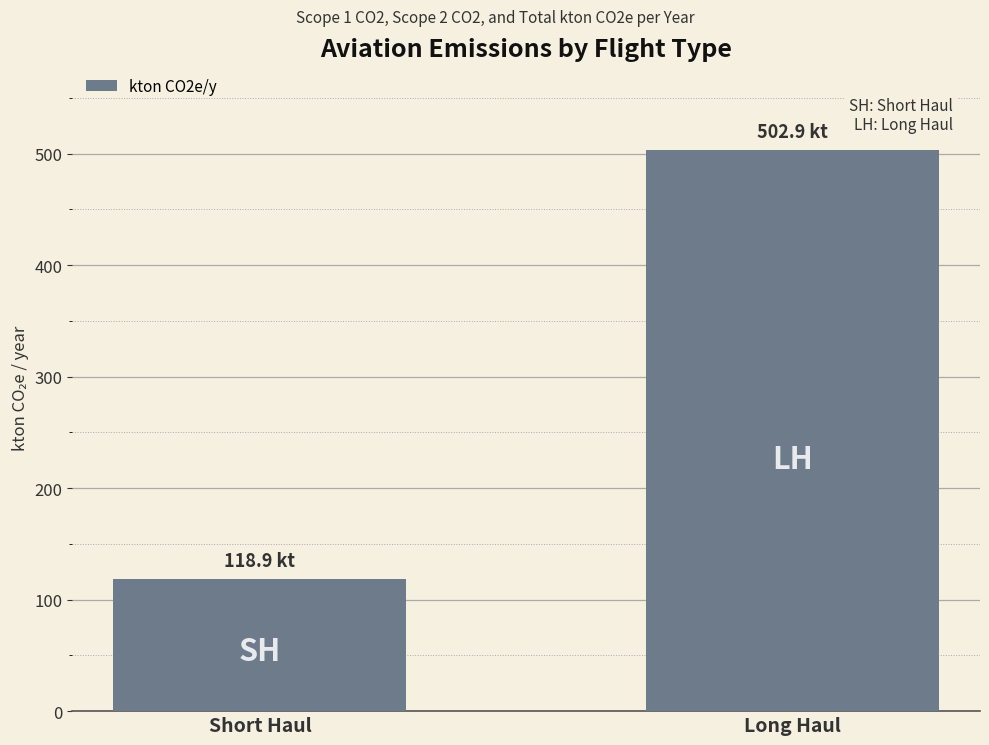

Does the chart contain stacked bars?

No